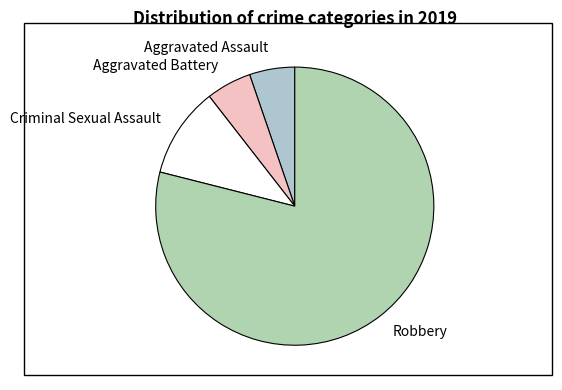

Which category accounts for the majority?

Robbery